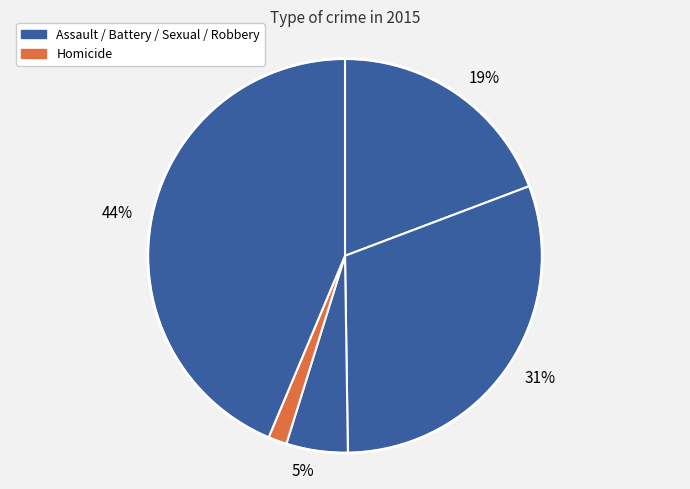

Count the number of slices in the pie.

5